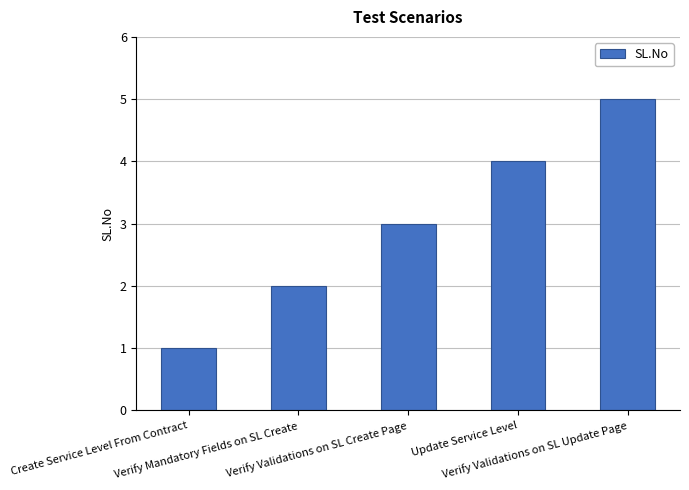

List the labels in order of value, smallest first.

Create Service Level From Contract, Verify Mandatory Fields on SL Create, Verify Validations on SL Create Page, Update Service Level, Verify Validations on SL Update Page